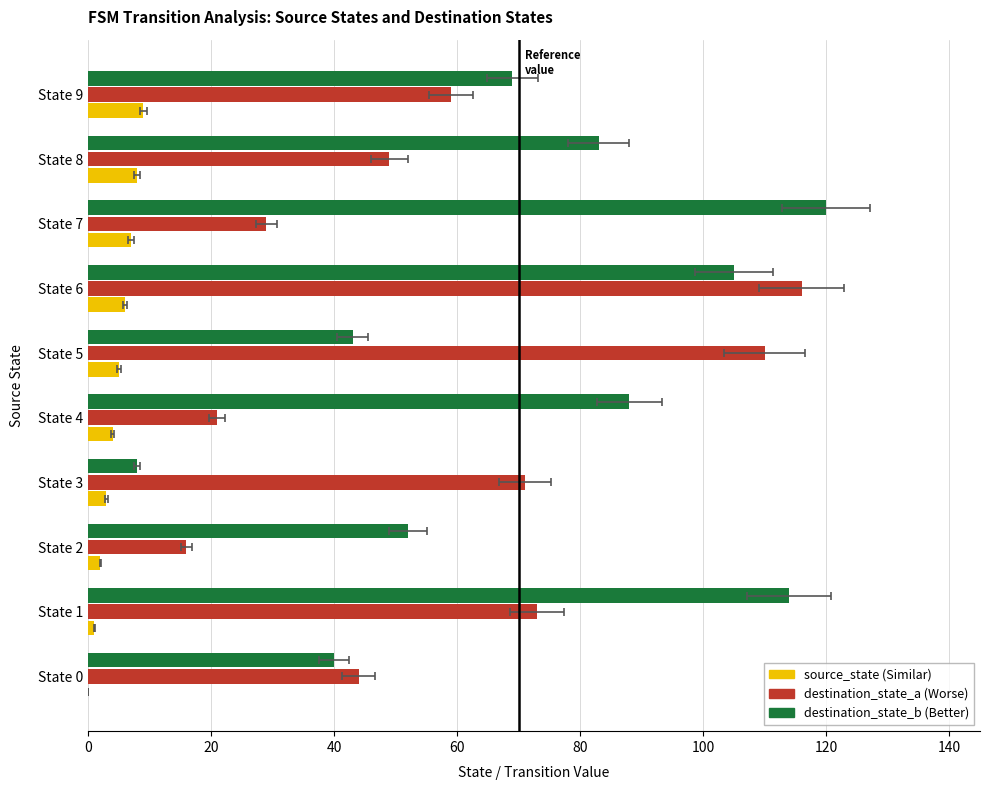

What is the sum of all source_state values?

45